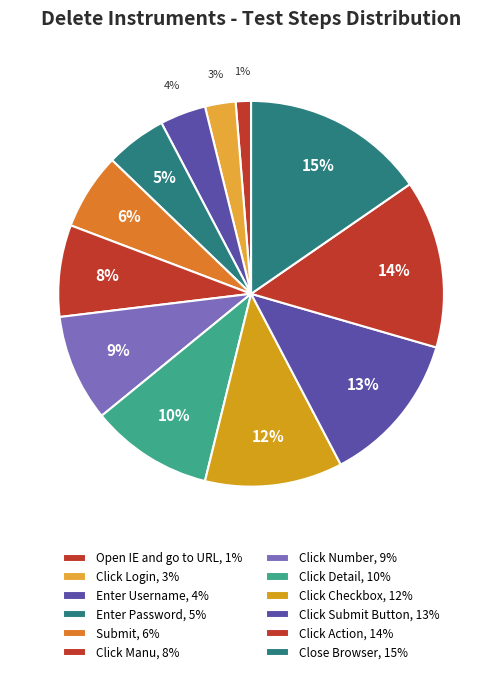

Is the sum of Click Login and Click Checkbox greater than half?

No